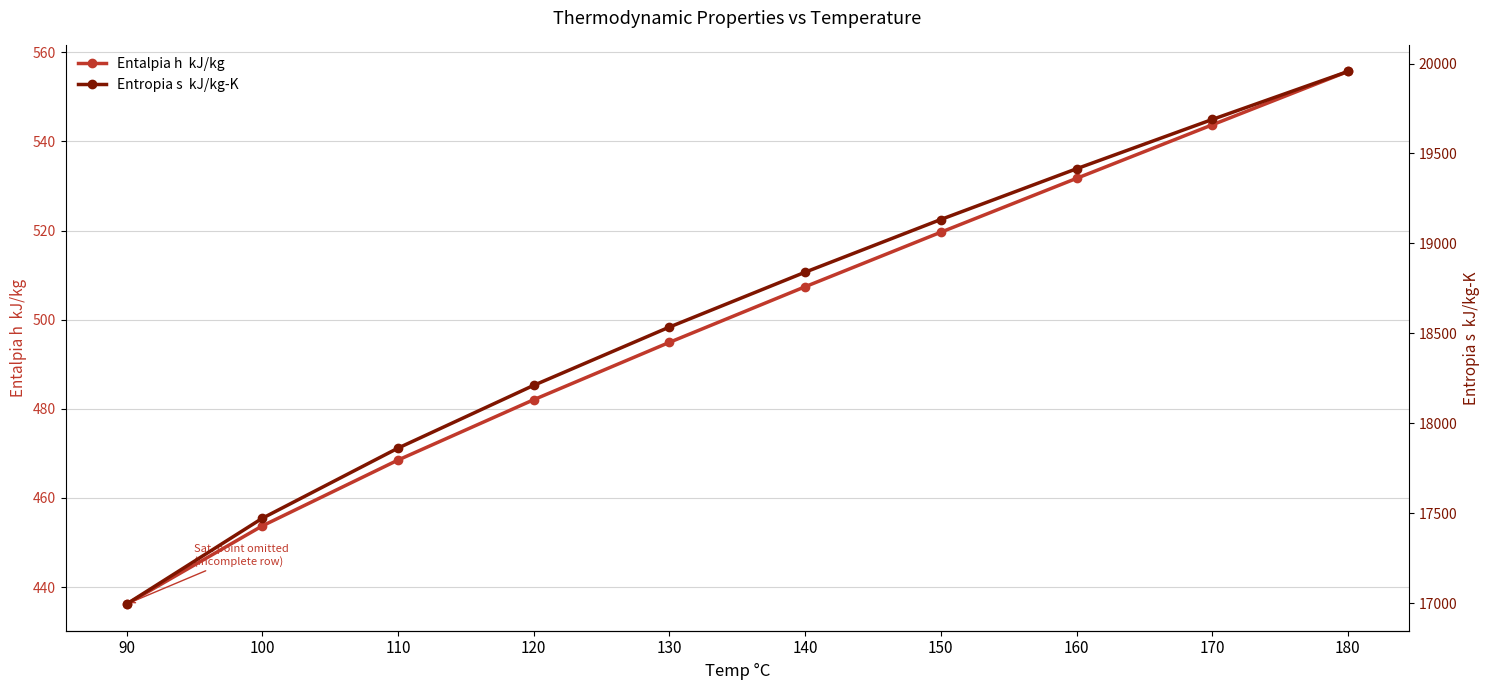

Reading left to right, list all the values displayed in this chart.

Entalpia h  kJ/kg: 436.2	453.7	468.5	482.0	494.9	507.4	519.6	531.7	543.7	555.7
Entropia s  kJ/kg-K: 16995.0	17472.0	17862.0	18211.0	18535.0	18840.0	19133.0	19415.0	19689.0	19956.0